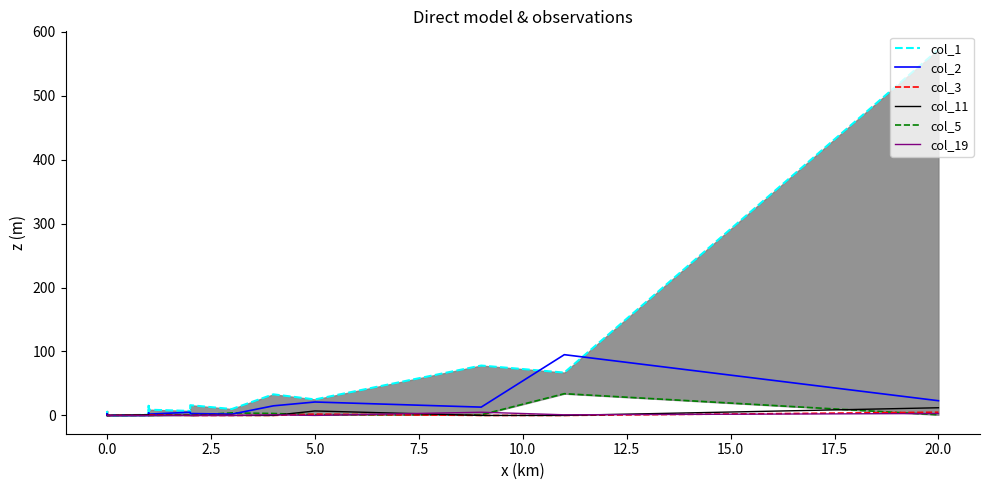

True or false: col_2 and col_3 intersect in this chart.

True